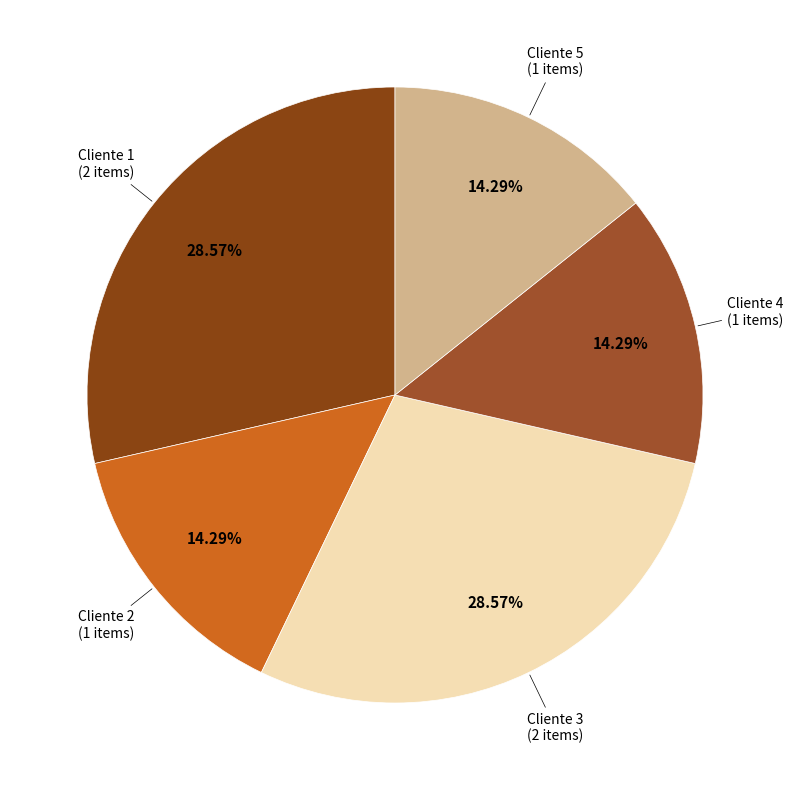

To the nearest percent, what is the average slice percentage?

20%